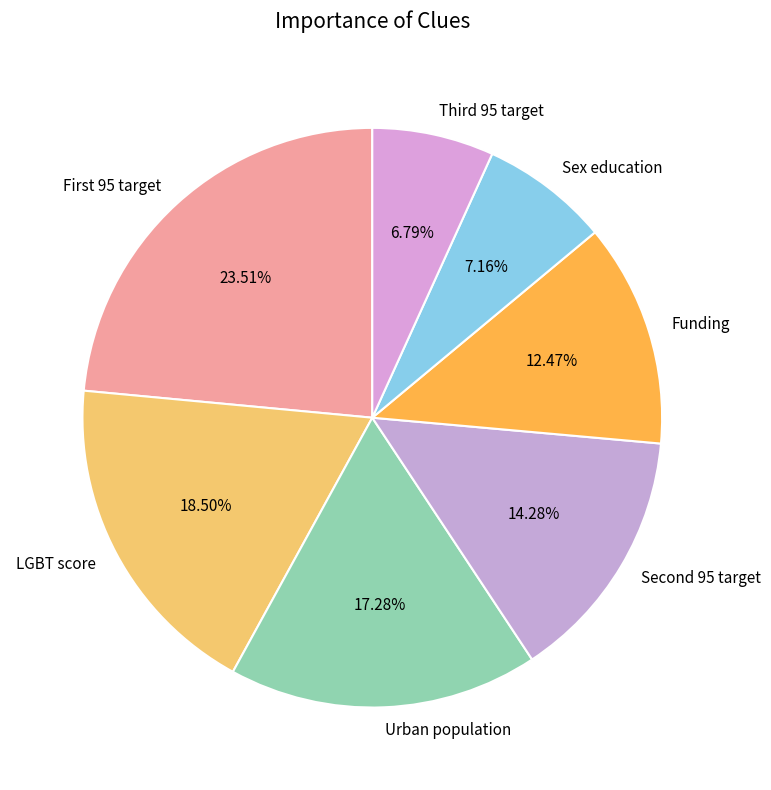

How many segments does this pie chart have?

7